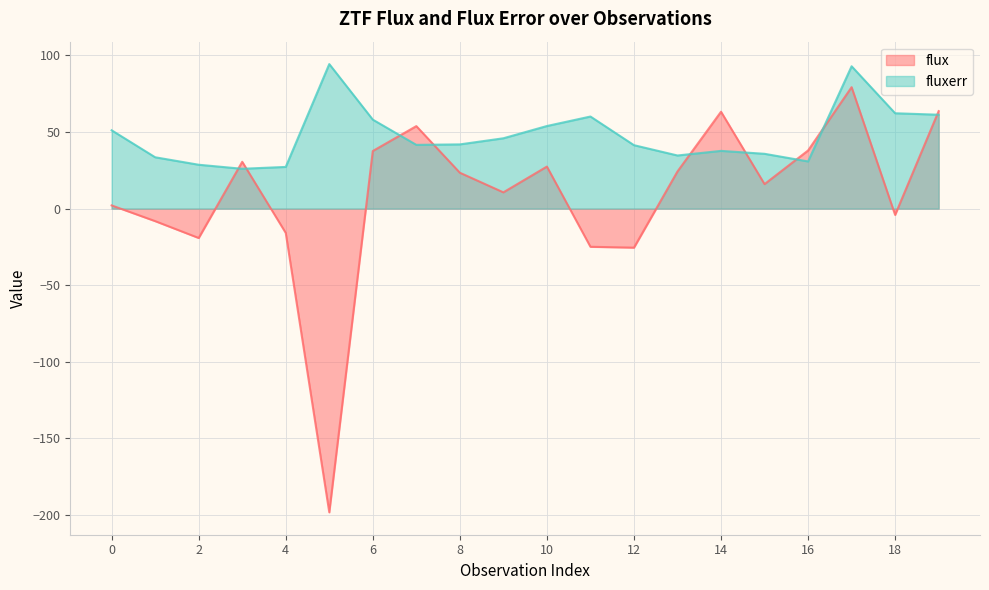

How many data points in fluxerr are above 41?

12